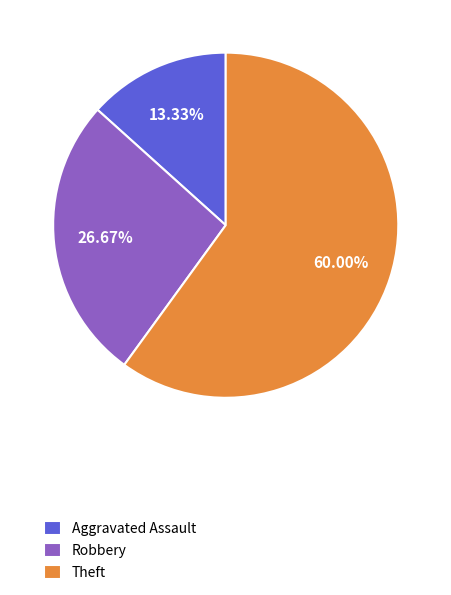

Do Theft and Aggravated Assault together represent more than half of the pie?

Yes